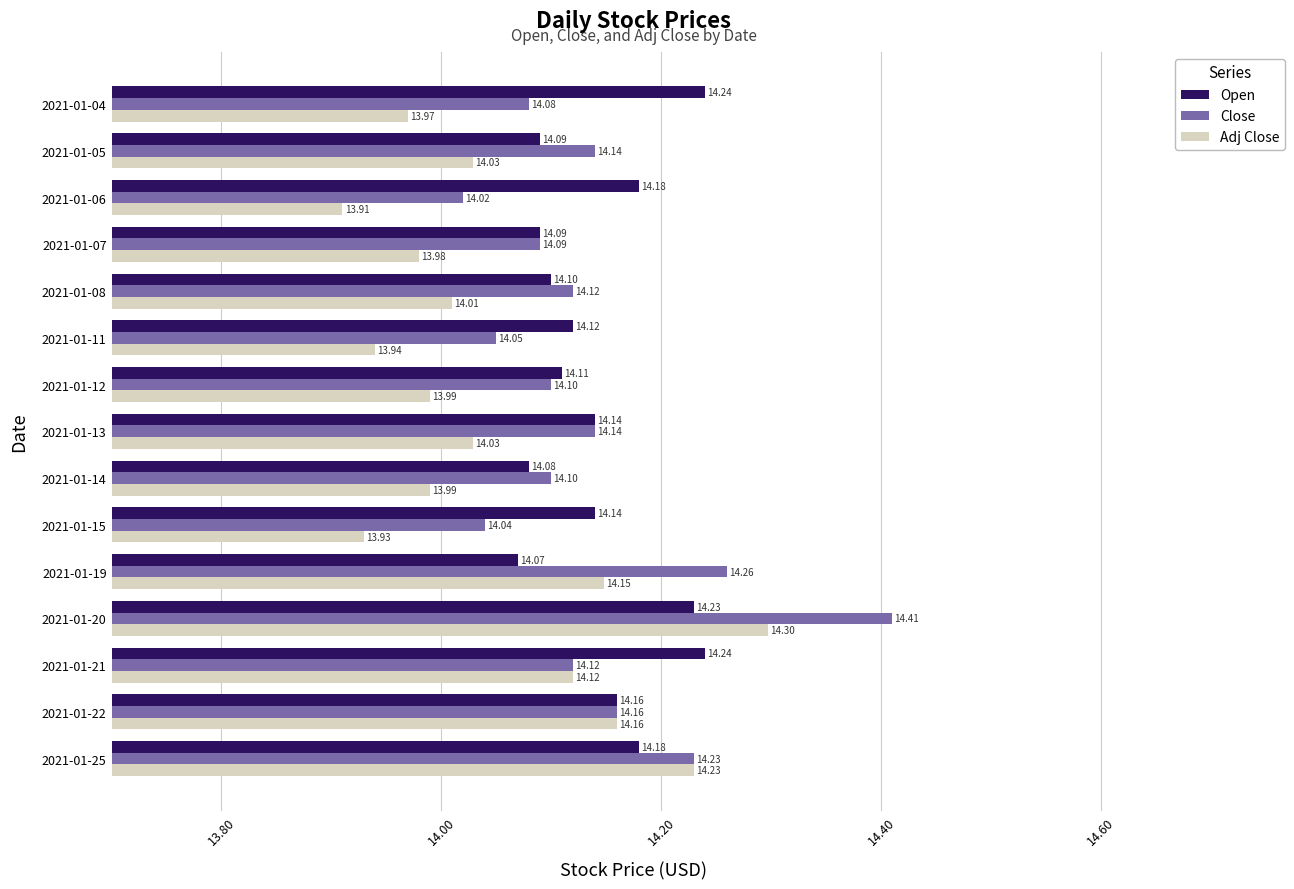

At which category is the sum across all series the highest?

2021-01-20